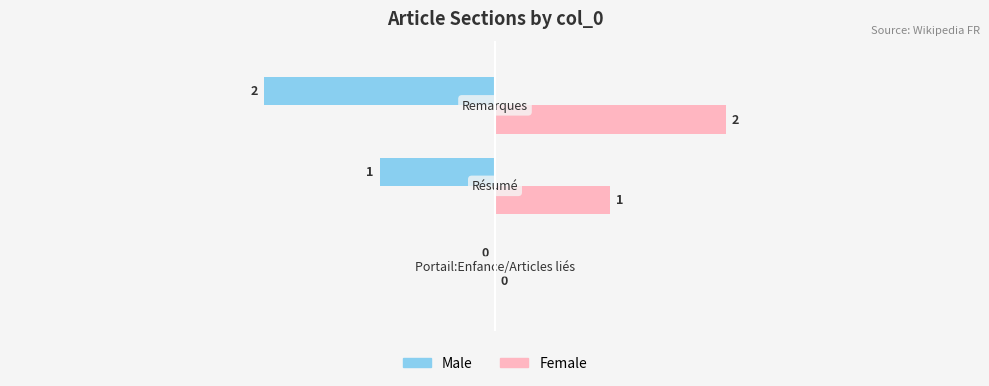

How many Male values are between -2 and 0?

3